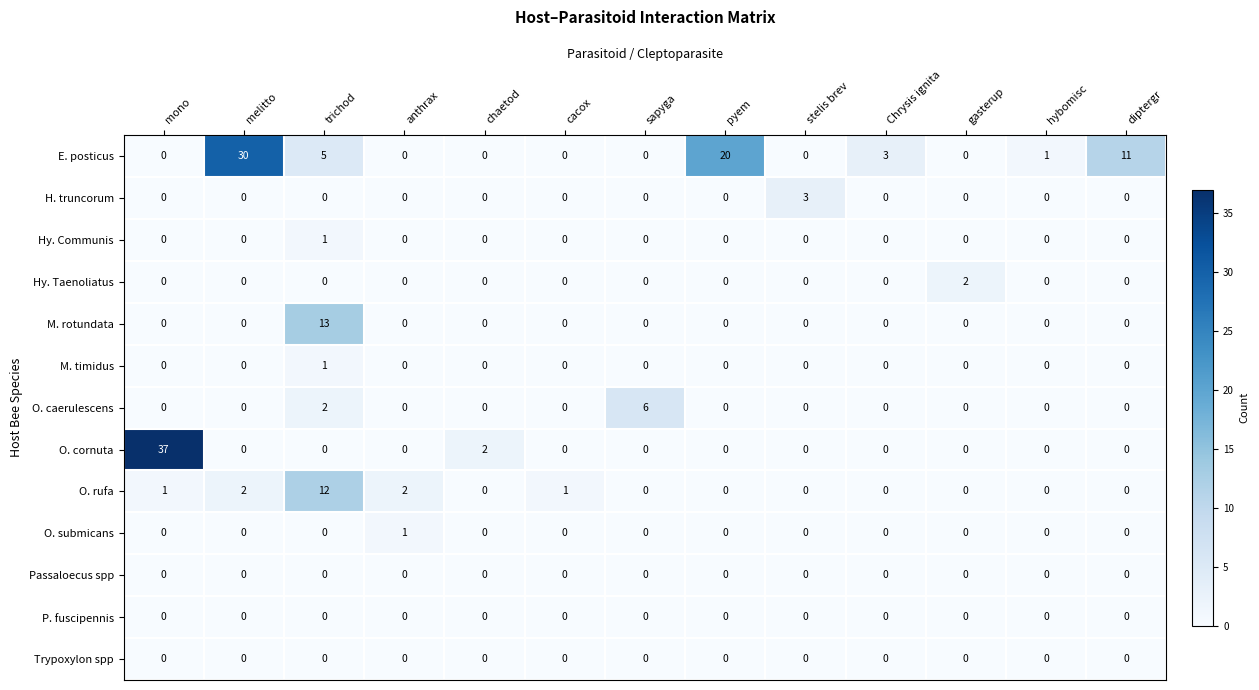

The value of O. cornuta at trichod is -14. True or false?

False